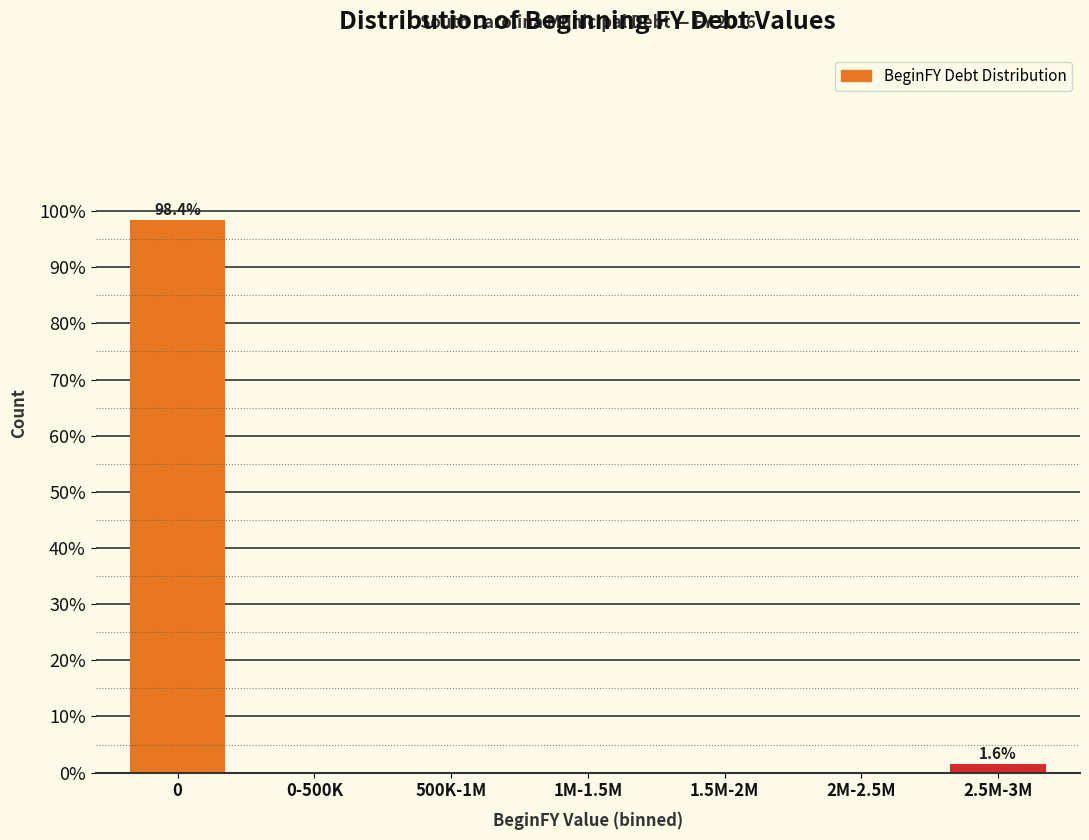

Reading right to left, transcribe all the data shown in this chart.

2.5M-3M=1.6	2M-2.5M=0.0	1.5M-2M=0.0	1M-1.5M=0.0	500K-1M=0.0	0-500K=0.0	0=98.4